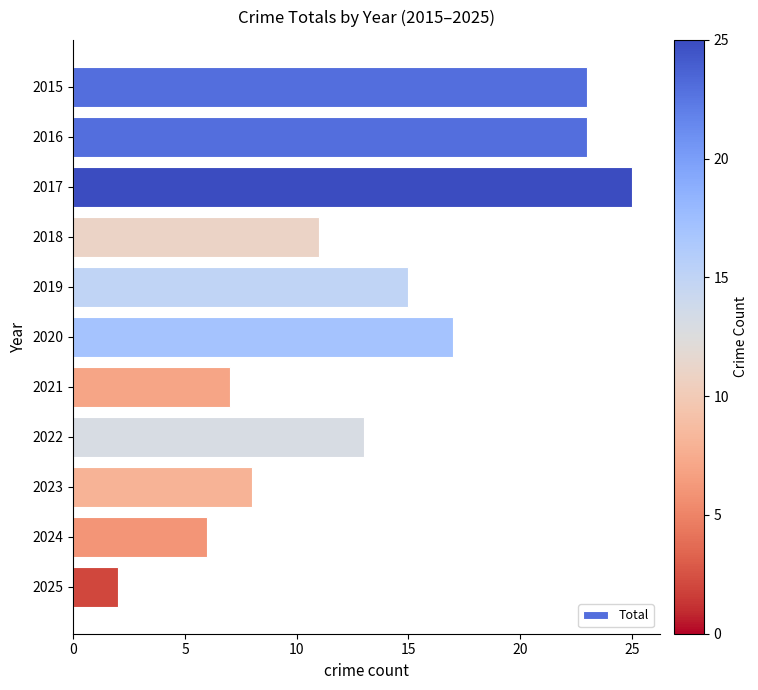

Between 2019 and 2025, which is larger?

2019